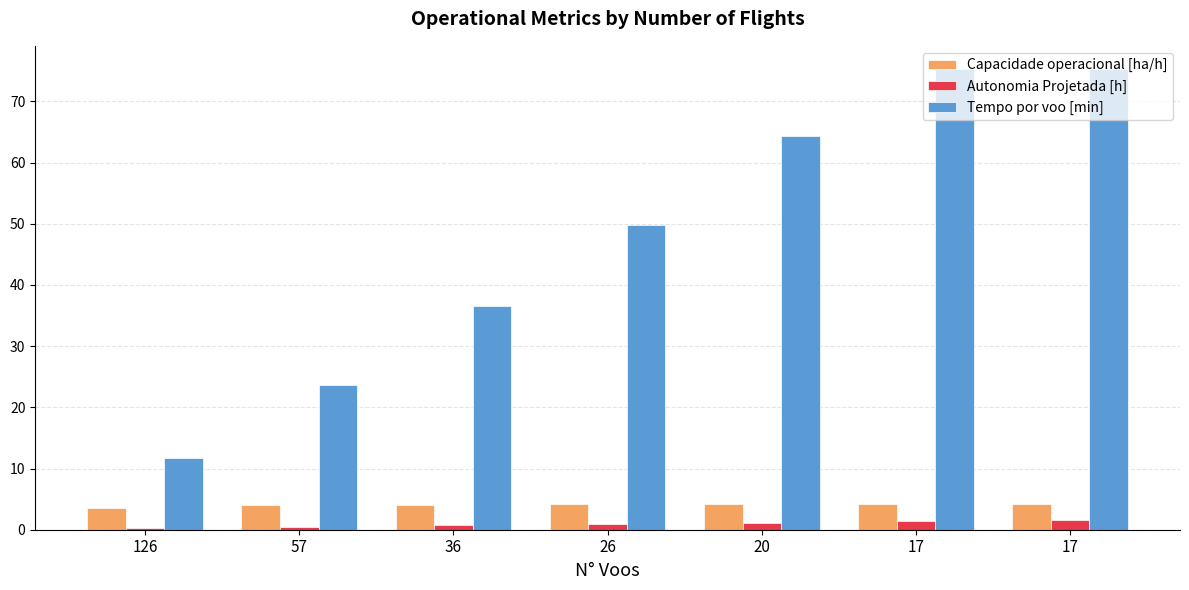

What are all the series names shown in the legend?

Capacidade operacional [ha/h], Autonomia Projetada [h], Tempo por voo [min]